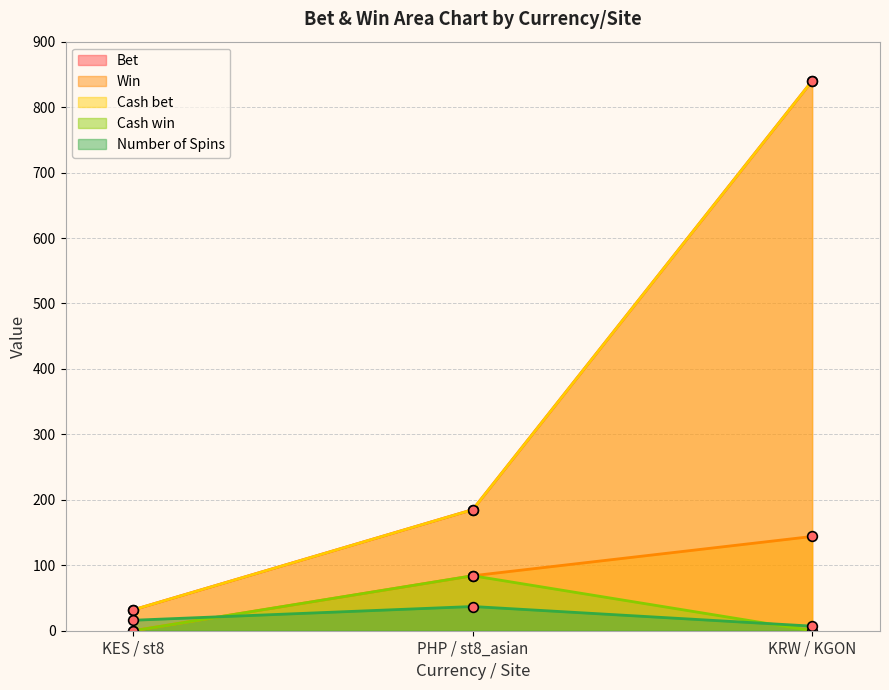

Reading left to right, what are all the values shown in this chart?

Bet: KES / st8=32	PHP / st8_asian=185	KRW / KGON=840
Win: KES / st8=0	PHP / st8_asian=84	KRW / KGON=144
Cash bet: KES / st8=32	PHP / st8_asian=185	KRW / KGON=840
Cash win: KES / st8=0	PHP / st8_asian=84	KRW / KGON=0
Number of Spins: KES / st8=16	PHP / st8_asian=37	KRW / KGON=7